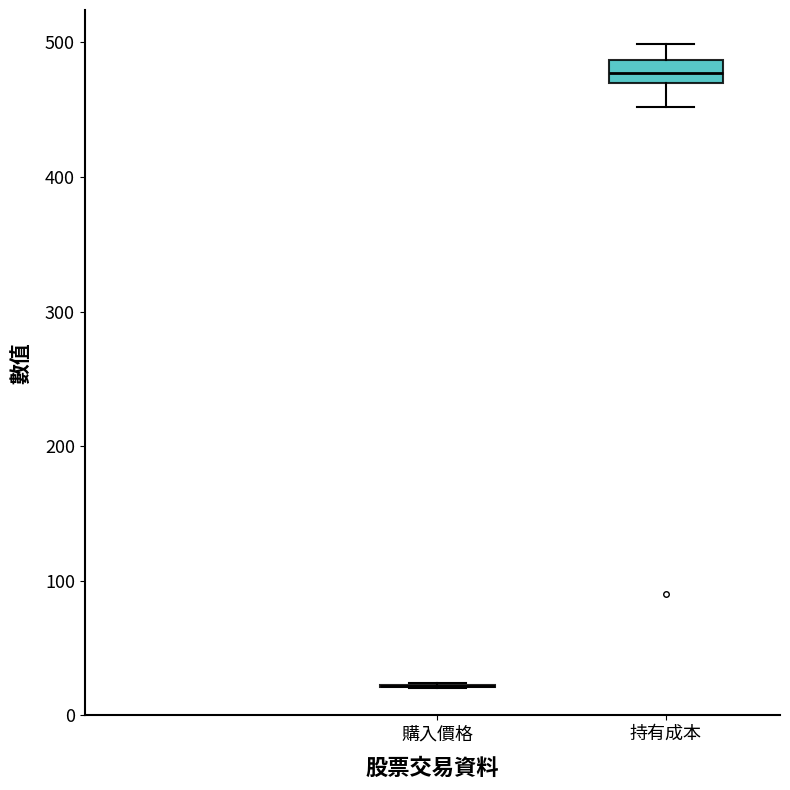

Reading left to right, read every box against the y-axis: the position of its median line, the range the box covers, and the ends of its whiskers. The values are not printed on the chart, so give them approximately, as read against the axis.

購入價格: box collapsed to a line at 20, whiskers 20 to 20
持有成本: median 480, box 470 to 490, whiskers 450 to 500